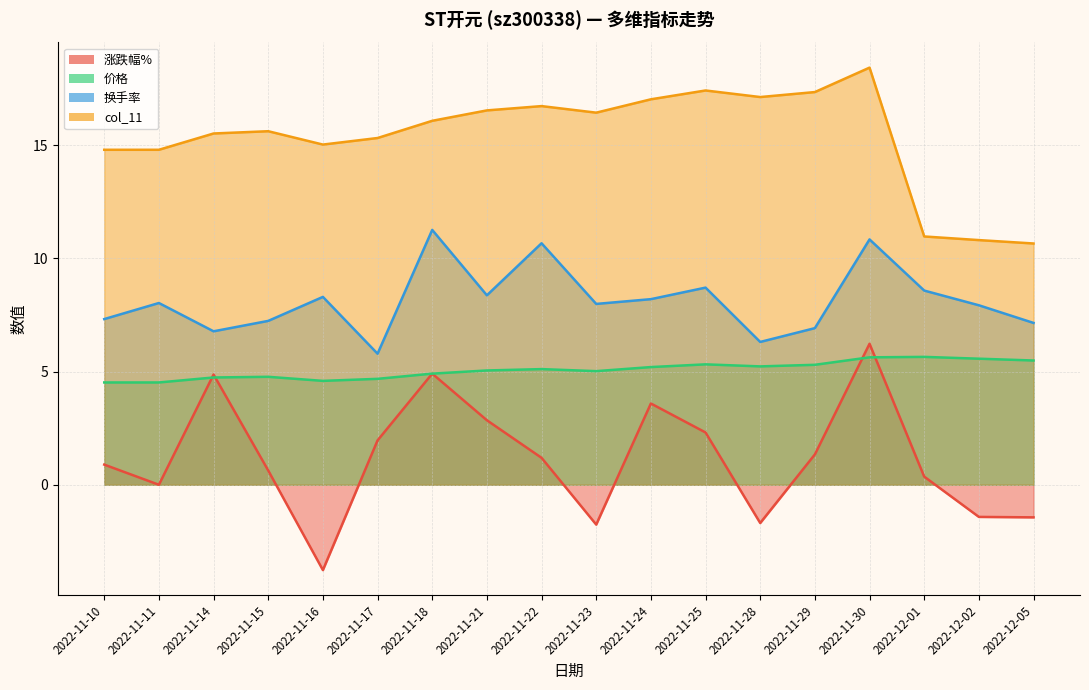

True or false: col_11 and 价格 cross at least once.

False